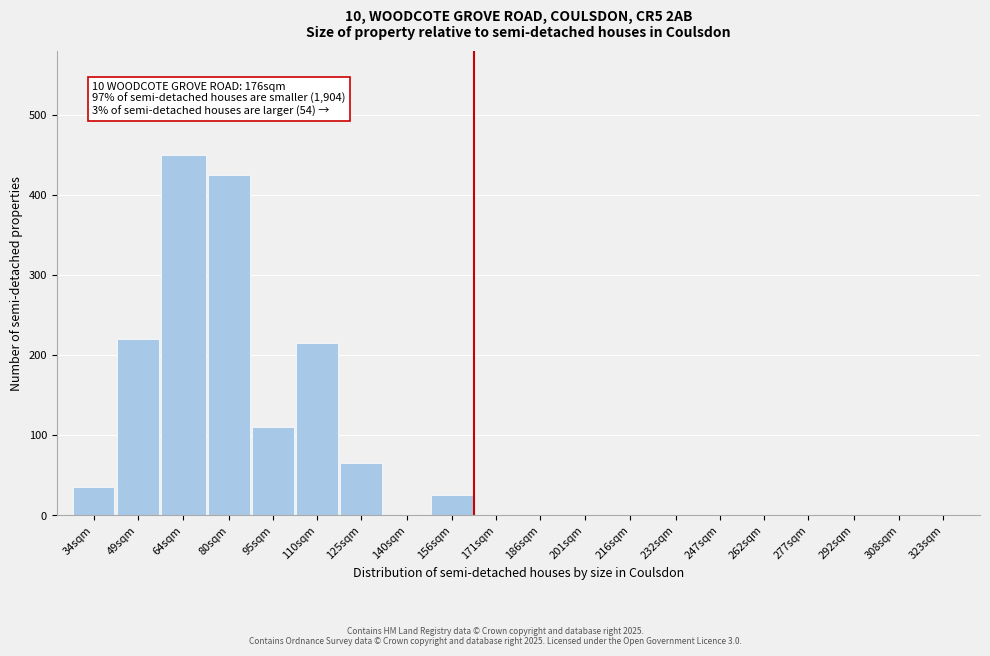

Reading left to right, extract all data points from this chart.

34sqm=35	49sqm=220	64sqm=450	80sqm=425	95sqm=110	110sqm=215	125sqm=65	140sqm=0	156sqm=25	171sqm=0	186sqm=0	201sqm=0	216sqm=0	232sqm=0	247sqm=0	262sqm=0	277sqm=0	292sqm=0	308sqm=0	323sqm=0